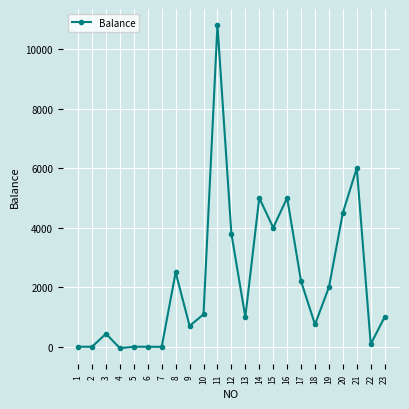

Which category has the highest value across all series?

11